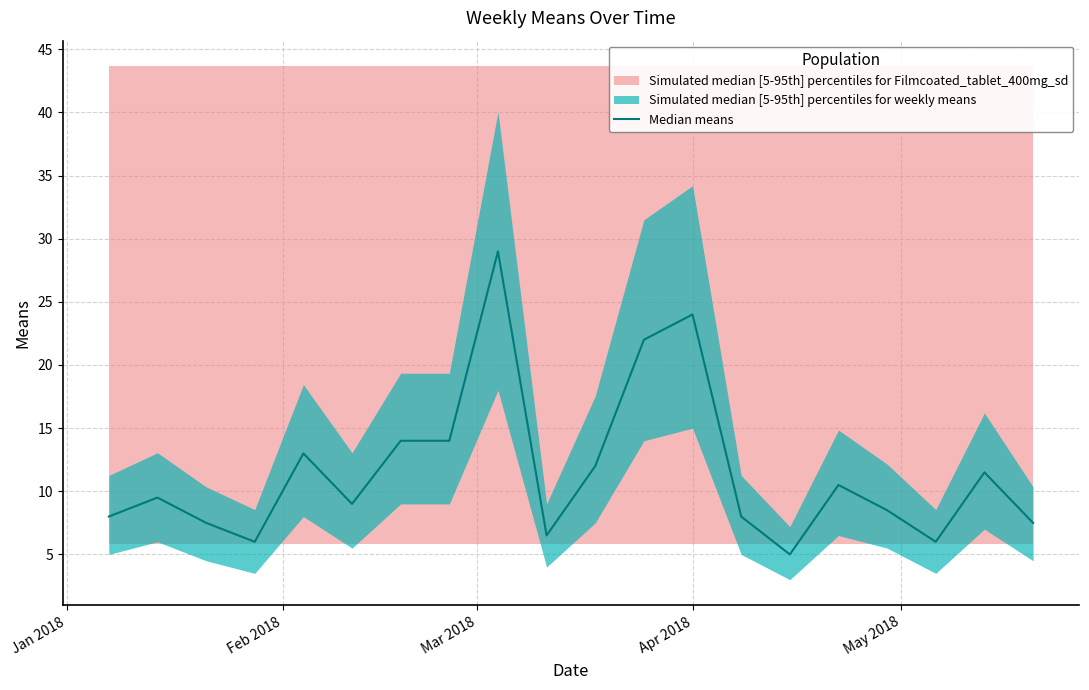

Does the chart have visible grid lines?

Yes